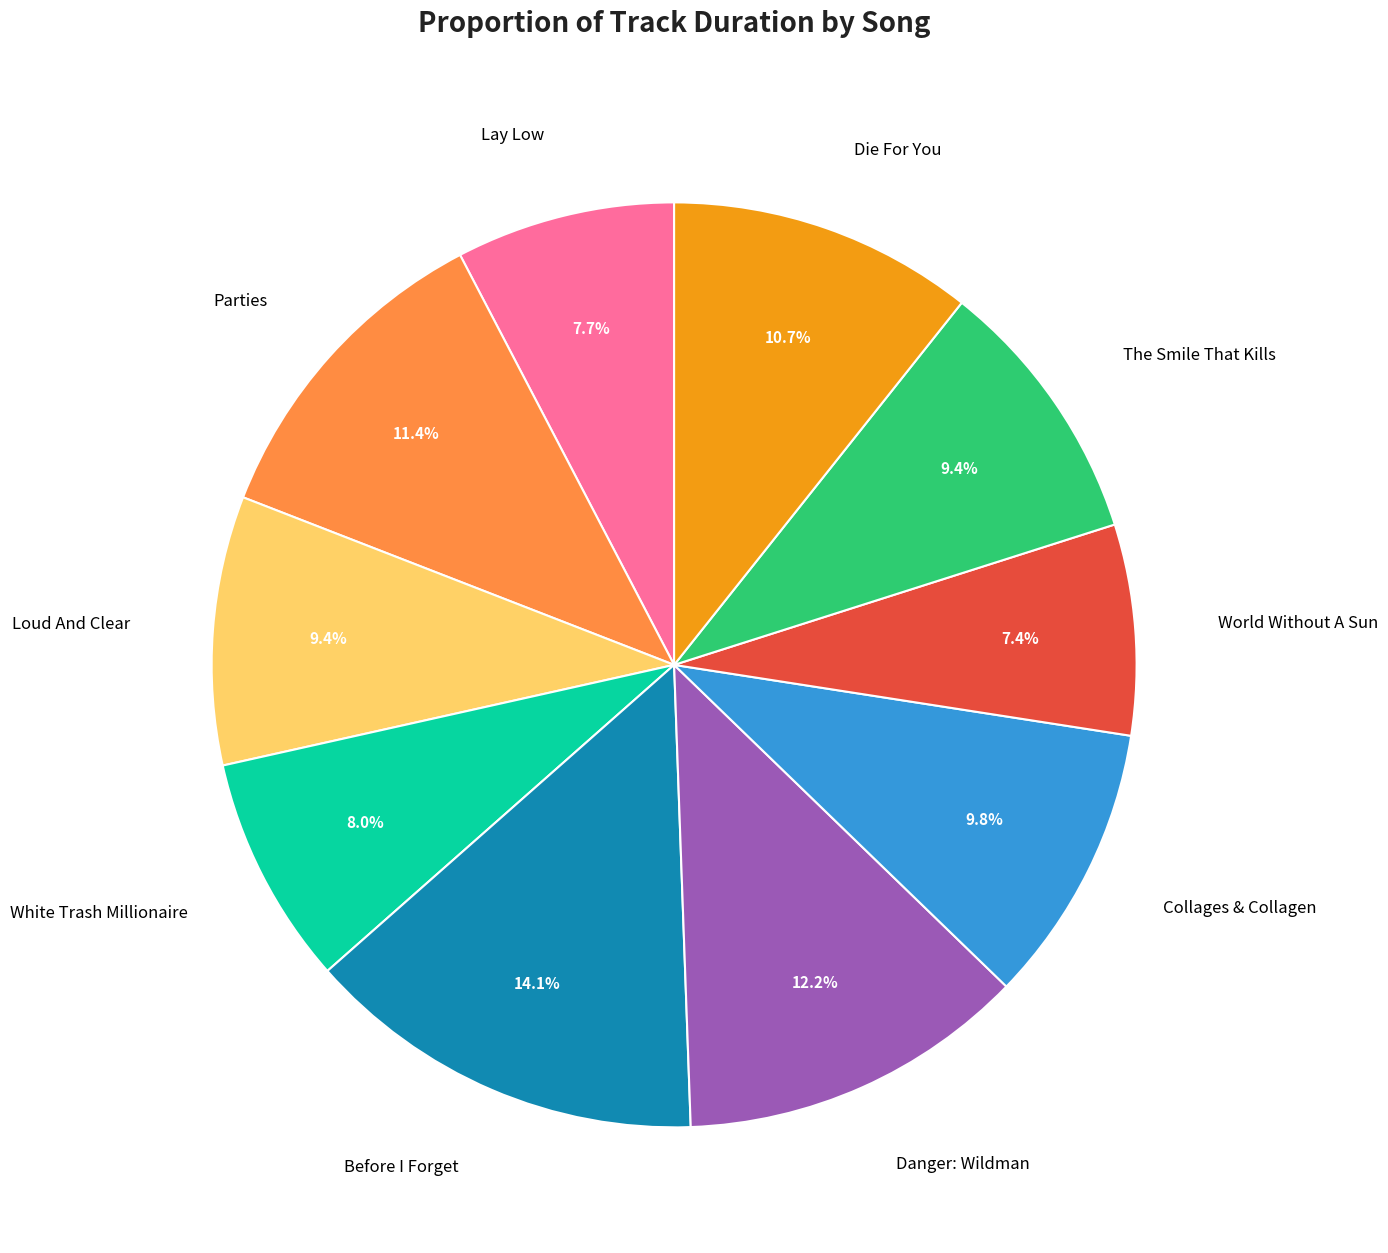

Approximately how many times larger is the value at The Smile That Kills compared to Die For You?

0.9